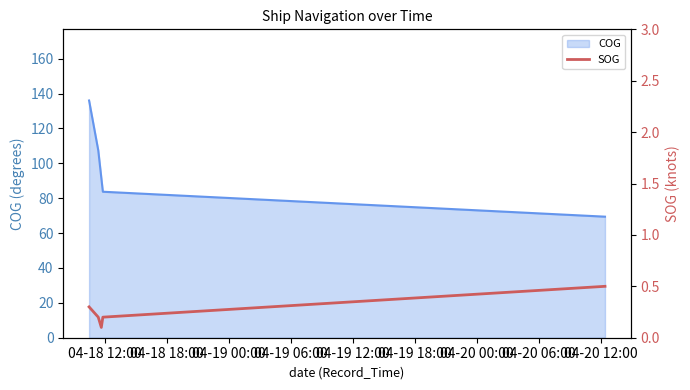

Which has a higher value, 04-18 12:00 or 04-19 00:00?

04-18 12:00